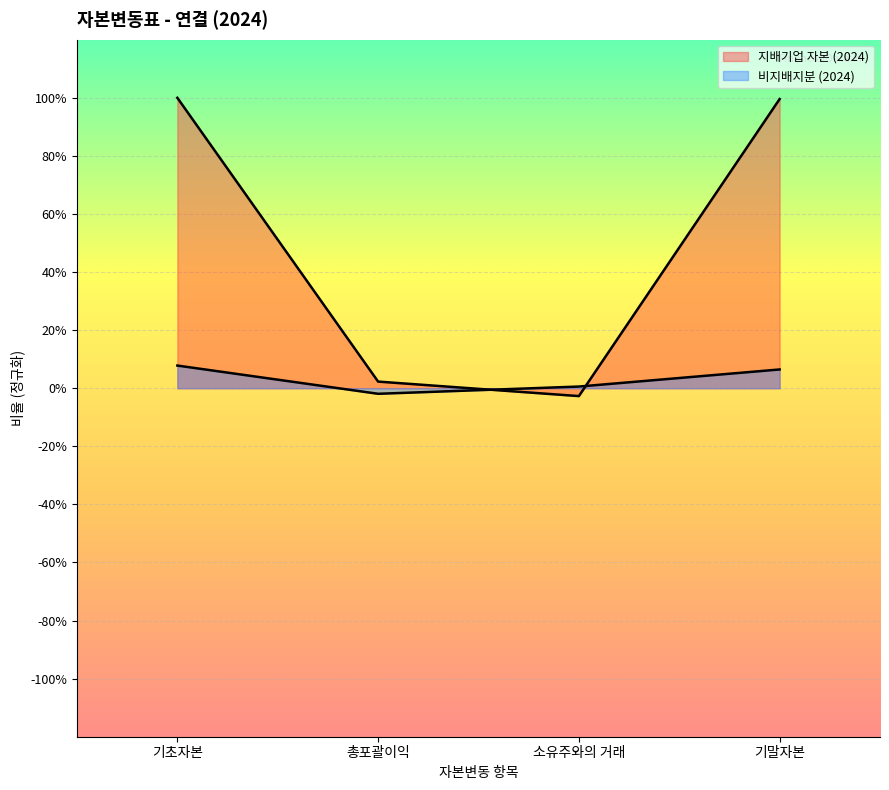

At 기말자본, list the series in order from smallest to largest.

비지배지분 (2024), 지배기업 자본 (2024)